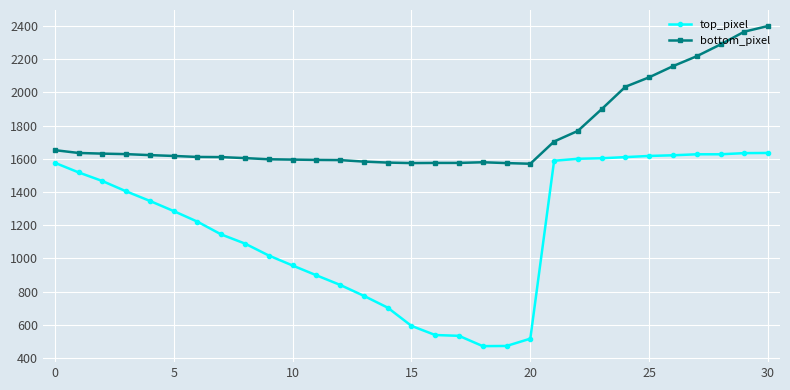

What are all the series names shown in the legend?

top_pixel, bottom_pixel